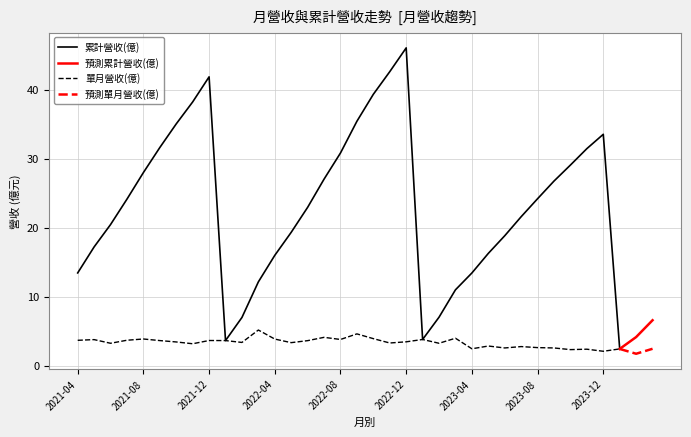

What value does the 單月營收(億) series have at 2023-02?

3.2